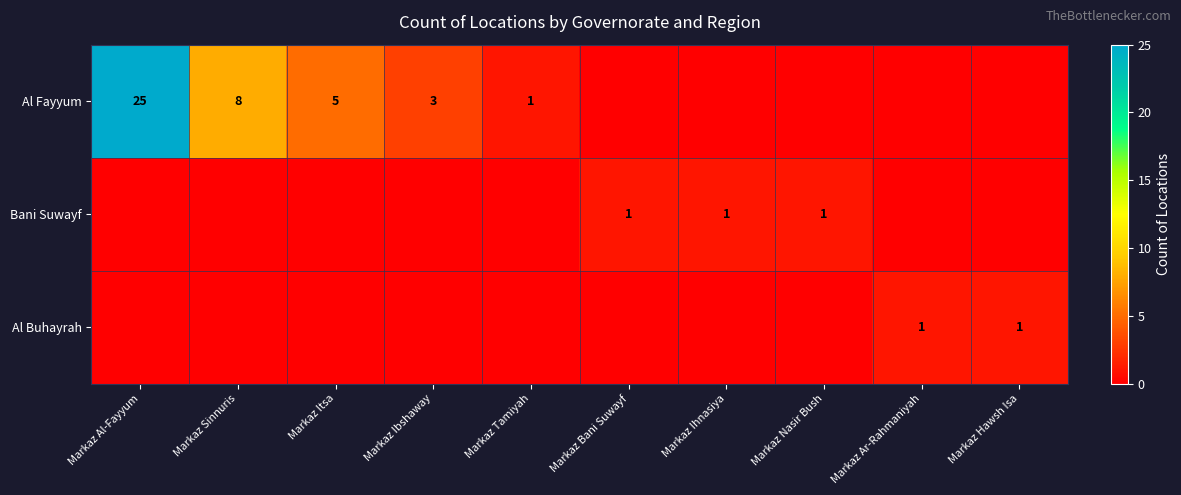

True or false: Bani Suwayf has a value of 1 at Markaz Nasir Bush.

True